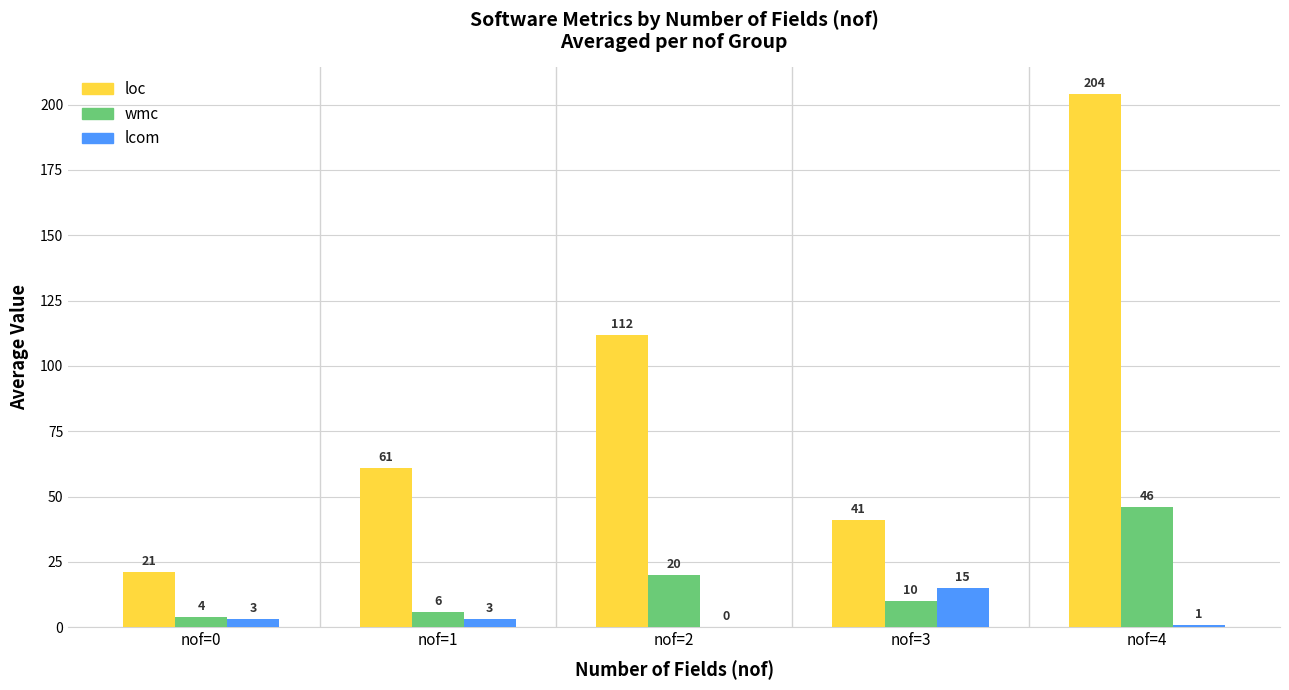

Count the number of categories in the chart.

5